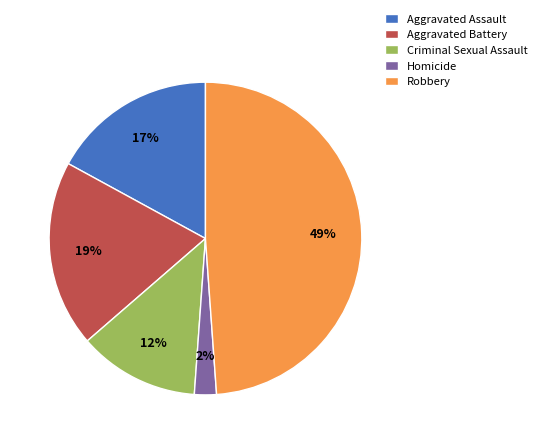

Do Aggravated Assault and Robbery together represent more than half of the pie?

Yes